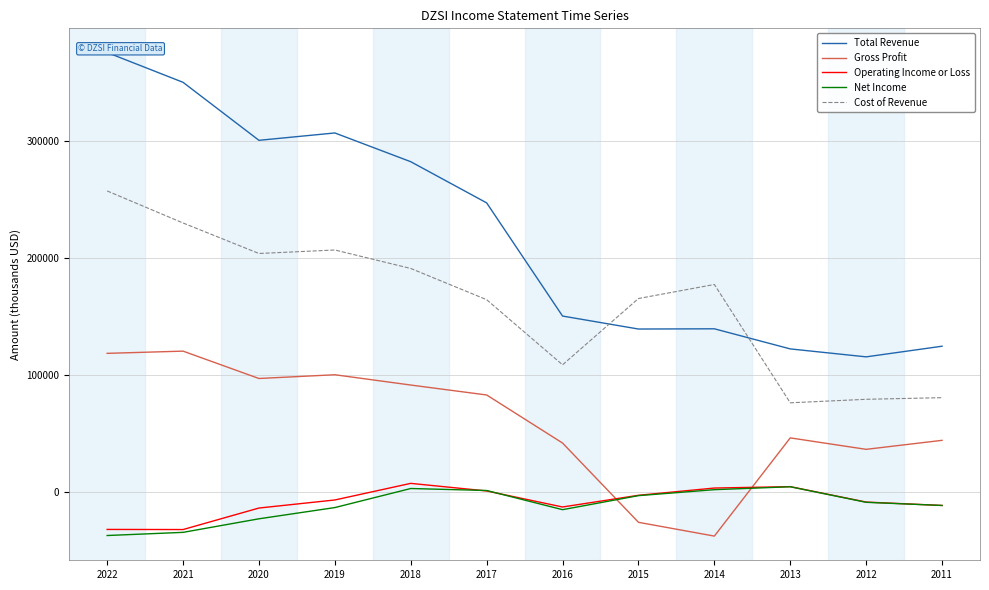

At 2018, list the series in order from smallest to largest.

Net Income, Operating Income or Loss, Gross Profit, Cost of Revenue, Total Revenue